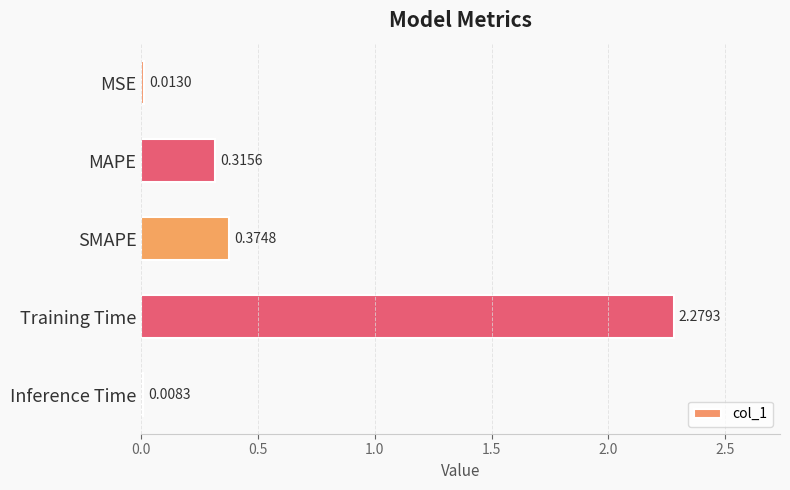

Where is the data nearest to the value 1?

SMAPE